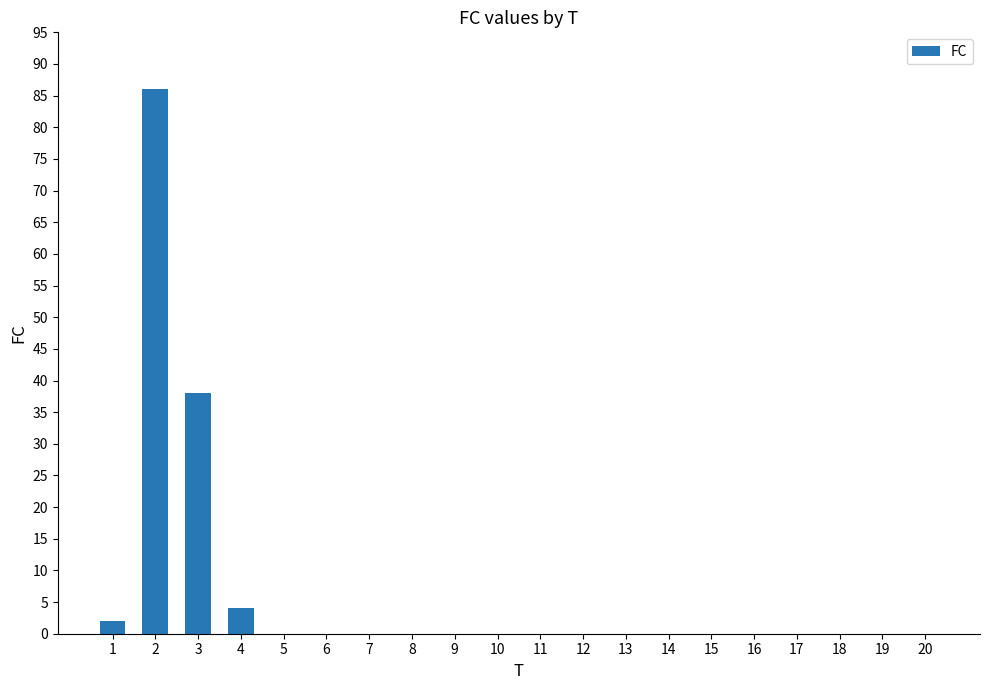

Is it true that the value at 18 is -59?

False